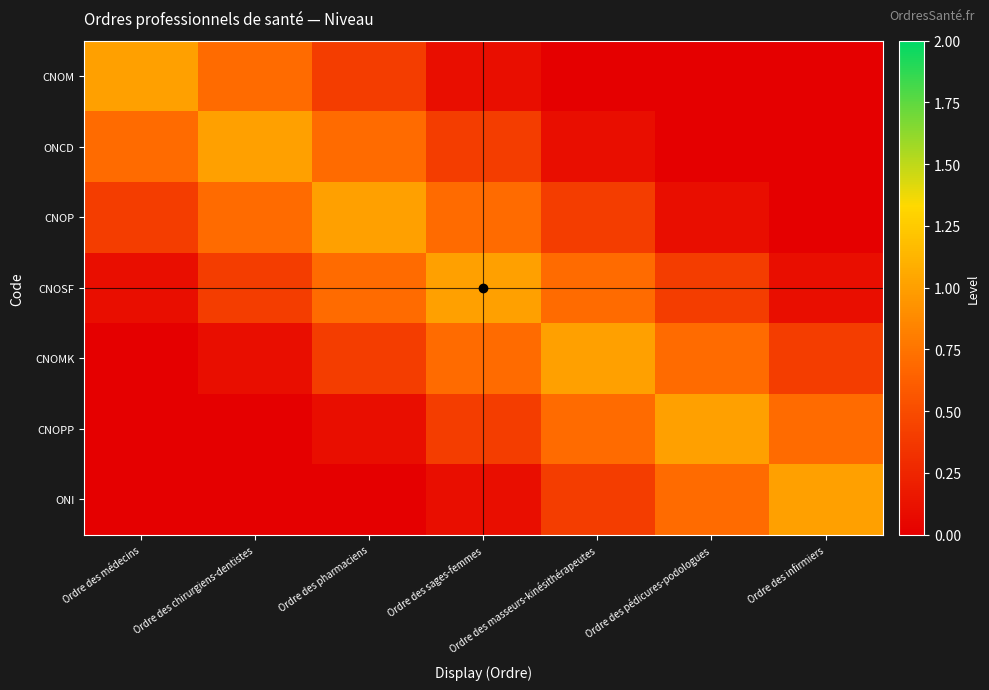

What is the spread (max minus min) of values at Ordre des sages-femmes?

0.9